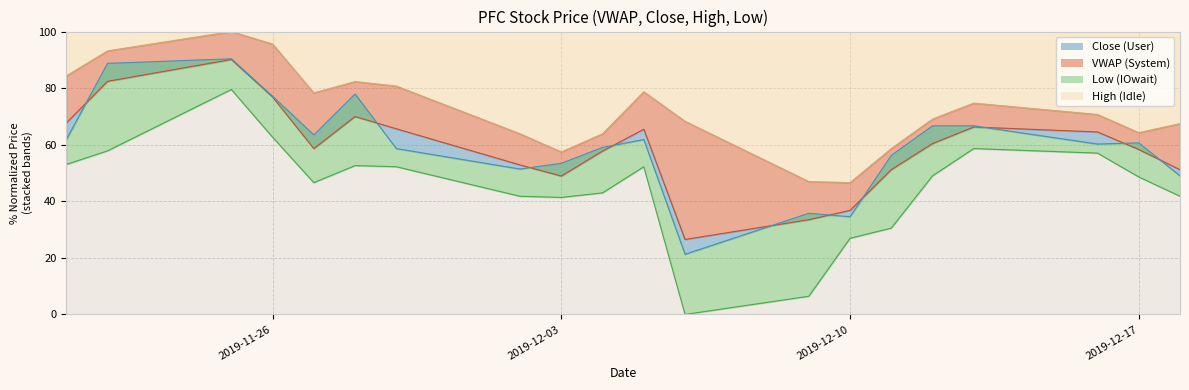

Reading right to left, what are all the values shown in this chart?

VWAP: 2019-12-18=51.2	2019-12-17=58.3	2019-12-16=64.5	2019-12-13=66.3	2019-12-12=60.4	2019-12-11=51.2	2019-12-10=36.8	2019-12-09=33.5	2019-12-06=26.5	2019-12-05=65.5	2019-12-04=57.8	2019-12-03=48.9	2019-12-02=52.9	2019-11-29=65.6	2019-11-28=70.0	2019-11-27=58.6	2019-11-26=76.9	2019-11-25=90.1	2019-11-22=82.4	2019-11-21=67.7
Close: 2019-12-18=49.0	2019-12-17=60.6	2019-12-16=60.2	2019-12-13=66.7	2019-12-12=66.7	2019-12-11=56.2	2019-12-10=34.5	2019-12-09=35.7	2019-12-06=21.3	2019-12-05=61.8	2019-12-04=59.0	2019-12-03=53.4	2019-12-02=51.4	2019-11-29=58.6	2019-11-28=77.9	2019-11-27=63.5	2019-11-26=77.1	2019-11-25=90.4	2019-11-22=88.8	2019-11-21=61.8
High: 2019-12-18=67.5	2019-12-17=64.3	2019-12-16=70.7	2019-12-13=74.7	2019-12-12=69.1	2019-12-11=58.6	2019-12-10=46.6	2019-12-09=47.0	2019-12-06=68.3	2019-12-05=78.7	2019-12-04=63.9	2019-12-03=57.4	2019-12-02=63.9	2019-11-29=80.7	2019-11-28=82.3	2019-11-27=78.3	2019-11-26=95.6	2019-11-25=100.0	2019-11-22=93.2	2019-11-21=84.3
Low: 2019-12-18=41.8	2019-12-17=48.6	2019-12-16=57.0	2019-12-13=58.6	2019-12-12=49.0	2019-12-11=30.5	2019-12-10=26.9	2019-12-09=6.4	2019-12-06=0.0	2019-12-05=52.2	2019-12-04=43.0	2019-12-03=41.4	2019-12-02=41.8	2019-11-29=52.2	2019-11-28=52.6	2019-11-27=46.6	2019-11-26=62.7	2019-11-25=79.5	2019-11-22=57.8	2019-11-21=53.0